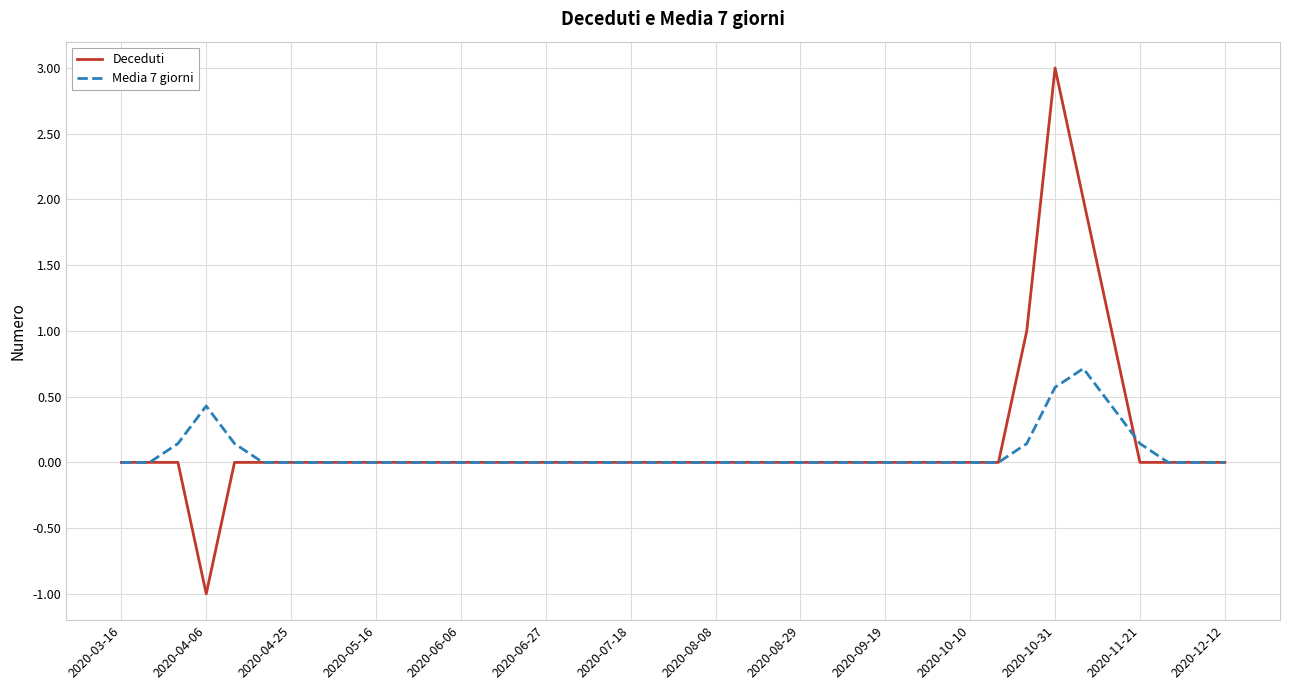

Rank the series by their maximum value, from highest to lowest.

Deceduti, Media 7 giorni